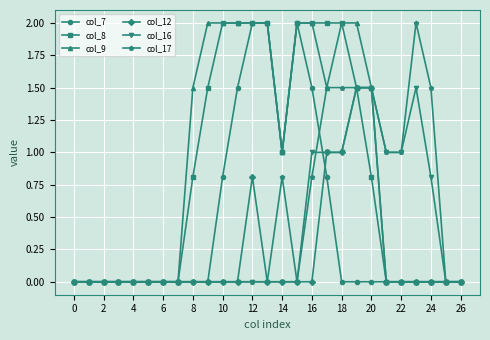

What is the maximum value for col_9?

2.0